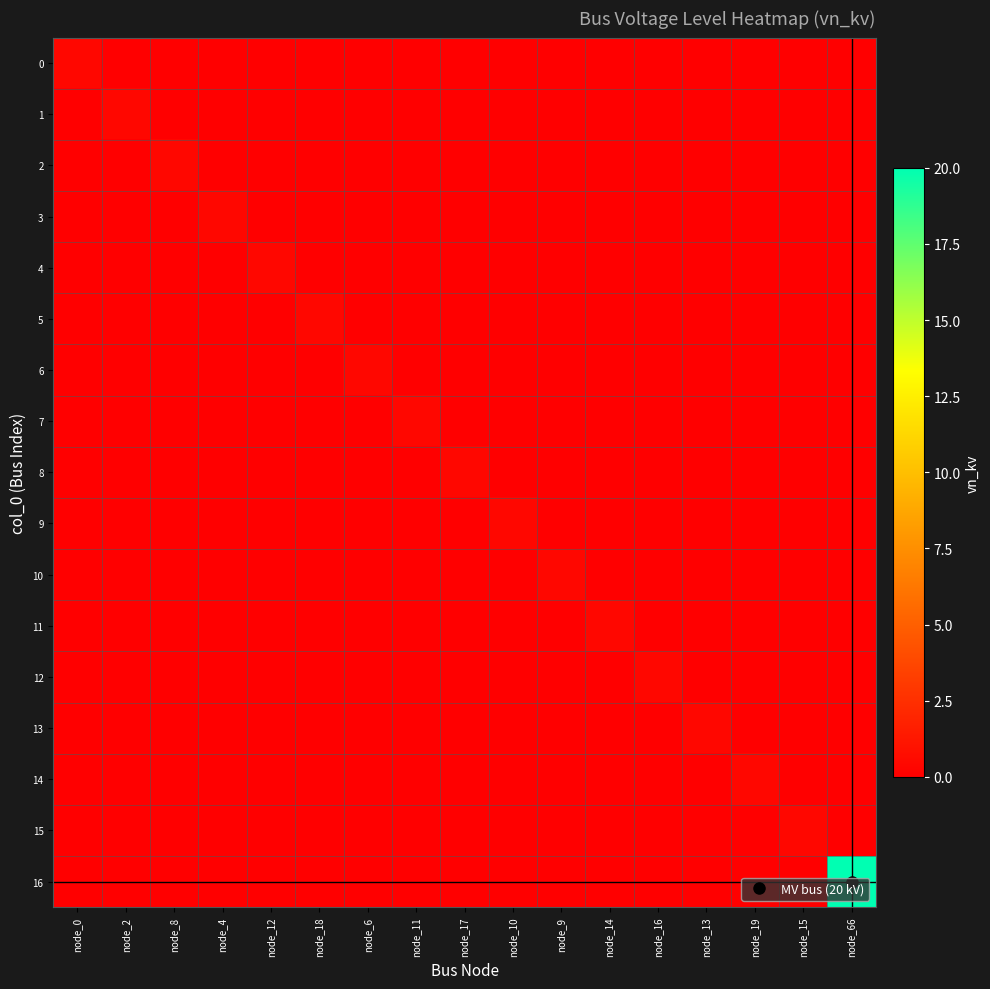

Reading right to left, transcribe all the data shown in this chart.

0: node_66=0.0	node_15=0.0	node_19=0.0	node_13=0.0	node_16=0.0	node_14=0.0	node_9=0.0	node_10=0.0	node_17=0.0	node_11=0.0	node_6=0.0	node_18=0.0	node_12=0.0	node_4=0.0	node_8=0.0	node_2=0.0	node_0=0.4
1: node_66=0.0	node_15=0.0	node_19=0.0	node_13=0.0	node_16=0.0	node_14=0.0	node_9=0.0	node_10=0.0	node_17=0.0	node_11=0.0	node_6=0.0	node_18=0.0	node_12=0.0	node_4=0.0	node_8=0.0	node_2=0.4	node_0=0.0
2: node_66=0.0	node_15=0.0	node_19=0.0	node_13=0.0	node_16=0.0	node_14=0.0	node_9=0.0	node_10=0.0	node_17=0.0	node_11=0.0	node_6=0.0	node_18=0.0	node_12=0.0	node_4=0.0	node_8=0.4	node_2=0.0	node_0=0.0
3: node_66=0.0	node_15=0.0	node_19=0.0	node_13=0.0	node_16=0.0	node_14=0.0	node_9=0.0	node_10=0.0	node_17=0.0	node_11=0.0	node_6=0.0	node_18=0.0	node_12=0.0	node_4=0.4	node_8=0.0	node_2=0.0	node_0=0.0
4: node_66=0.0	node_15=0.0	node_19=0.0	node_13=0.0	node_16=0.0	node_14=0.0	node_9=0.0	node_10=0.0	node_17=0.0	node_11=0.0	node_6=0.0	node_18=0.0	node_12=0.4	node_4=0.0	node_8=0.0	node_2=0.0	node_0=0.0
5: node_66=0.0	node_15=0.0	node_19=0.0	node_13=0.0	node_16=0.0	node_14=0.0	node_9=0.0	node_10=0.0	node_17=0.0	node_11=0.0	node_6=0.0	node_18=0.4	node_12=0.0	node_4=0.0	node_8=0.0	node_2=0.0	node_0=0.0
6: node_66=0.0	node_15=0.0	node_19=0.0	node_13=0.0	node_16=0.0	node_14=0.0	node_9=0.0	node_10=0.0	node_17=0.0	node_11=0.0	node_6=0.4	node_18=0.0	node_12=0.0	node_4=0.0	node_8=0.0	node_2=0.0	node_0=0.0
7: node_66=0.0	node_15=0.0	node_19=0.0	node_13=0.0	node_16=0.0	node_14=0.0	node_9=0.0	node_10=0.0	node_17=0.0	node_11=0.4	node_6=0.0	node_18=0.0	node_12=0.0	node_4=0.0	node_8=0.0	node_2=0.0	node_0=0.0
8: node_66=0.0	node_15=0.0	node_19=0.0	node_13=0.0	node_16=0.0	node_14=0.0	node_9=0.0	node_10=0.0	node_17=0.4	node_11=0.0	node_6=0.0	node_18=0.0	node_12=0.0	node_4=0.0	node_8=0.0	node_2=0.0	node_0=0.0
9: node_66=0.0	node_15=0.0	node_19=0.0	node_13=0.0	node_16=0.0	node_14=0.0	node_9=0.0	node_10=0.4	node_17=0.0	node_11=0.0	node_6=0.0	node_18=0.0	node_12=0.0	node_4=0.0	node_8=0.0	node_2=0.0	node_0=0.0
10: node_66=0.0	node_15=0.0	node_19=0.0	node_13=0.0	node_16=0.0	node_14=0.0	node_9=0.4	node_10=0.0	node_17=0.0	node_11=0.0	node_6=0.0	node_18=0.0	node_12=0.0	node_4=0.0	node_8=0.0	node_2=0.0	node_0=0.0
11: node_66=0.0	node_15=0.0	node_19=0.0	node_13=0.0	node_16=0.0	node_14=0.4	node_9=0.0	node_10=0.0	node_17=0.0	node_11=0.0	node_6=0.0	node_18=0.0	node_12=0.0	node_4=0.0	node_8=0.0	node_2=0.0	node_0=0.0
12: node_66=0.0	node_15=0.0	node_19=0.0	node_13=0.0	node_16=0.4	node_14=0.0	node_9=0.0	node_10=0.0	node_17=0.0	node_11=0.0	node_6=0.0	node_18=0.0	node_12=0.0	node_4=0.0	node_8=0.0	node_2=0.0	node_0=0.0
13: node_66=0.0	node_15=0.0	node_19=0.0	node_13=0.4	node_16=0.0	node_14=0.0	node_9=0.0	node_10=0.0	node_17=0.0	node_11=0.0	node_6=0.0	node_18=0.0	node_12=0.0	node_4=0.0	node_8=0.0	node_2=0.0	node_0=0.0
14: node_66=0.0	node_15=0.0	node_19=0.4	node_13=0.0	node_16=0.0	node_14=0.0	node_9=0.0	node_10=0.0	node_17=0.0	node_11=0.0	node_6=0.0	node_18=0.0	node_12=0.0	node_4=0.0	node_8=0.0	node_2=0.0	node_0=0.0
15: node_66=0.0	node_15=0.4	node_19=0.0	node_13=0.0	node_16=0.0	node_14=0.0	node_9=0.0	node_10=0.0	node_17=0.0	node_11=0.0	node_6=0.0	node_18=0.0	node_12=0.0	node_4=0.0	node_8=0.0	node_2=0.0	node_0=0.0
16: node_66=20.0	node_15=0.0	node_19=0.0	node_13=0.0	node_16=0.0	node_14=0.0	node_9=0.0	node_10=0.0	node_17=0.0	node_11=0.0	node_6=0.0	node_18=0.0	node_12=0.0	node_4=0.0	node_8=0.0	node_2=0.0	node_0=0.0